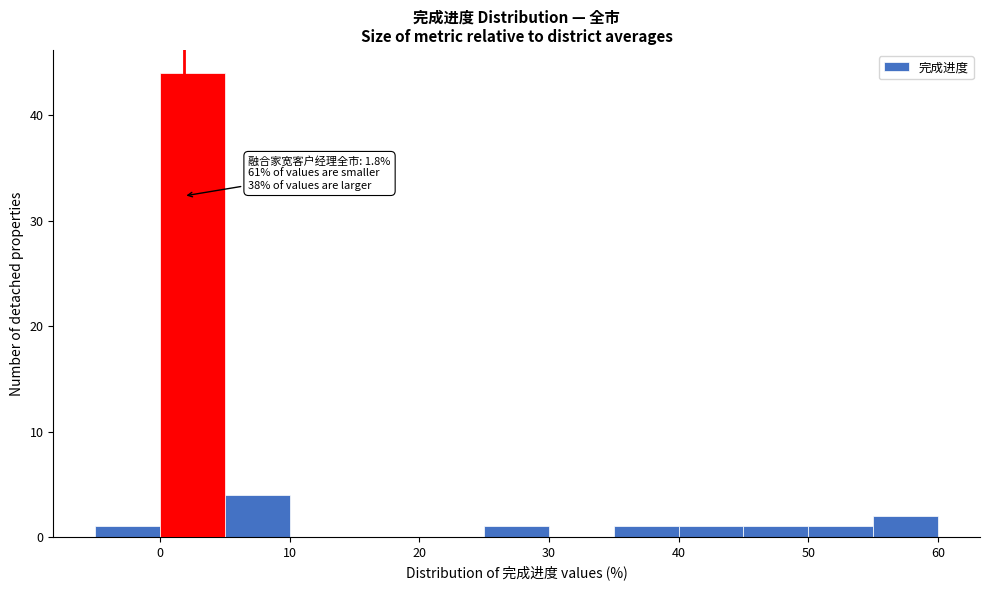

Over which range of the x-axis is the bar tallest?

0 to 5